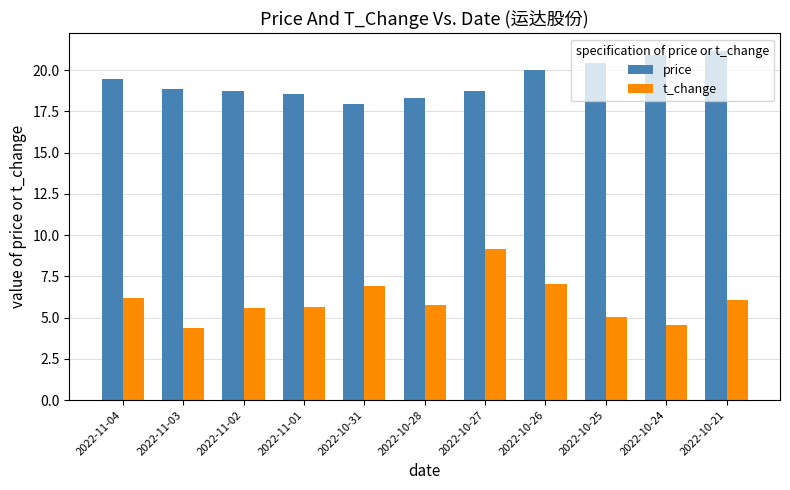

Are the bars horizontal?

No